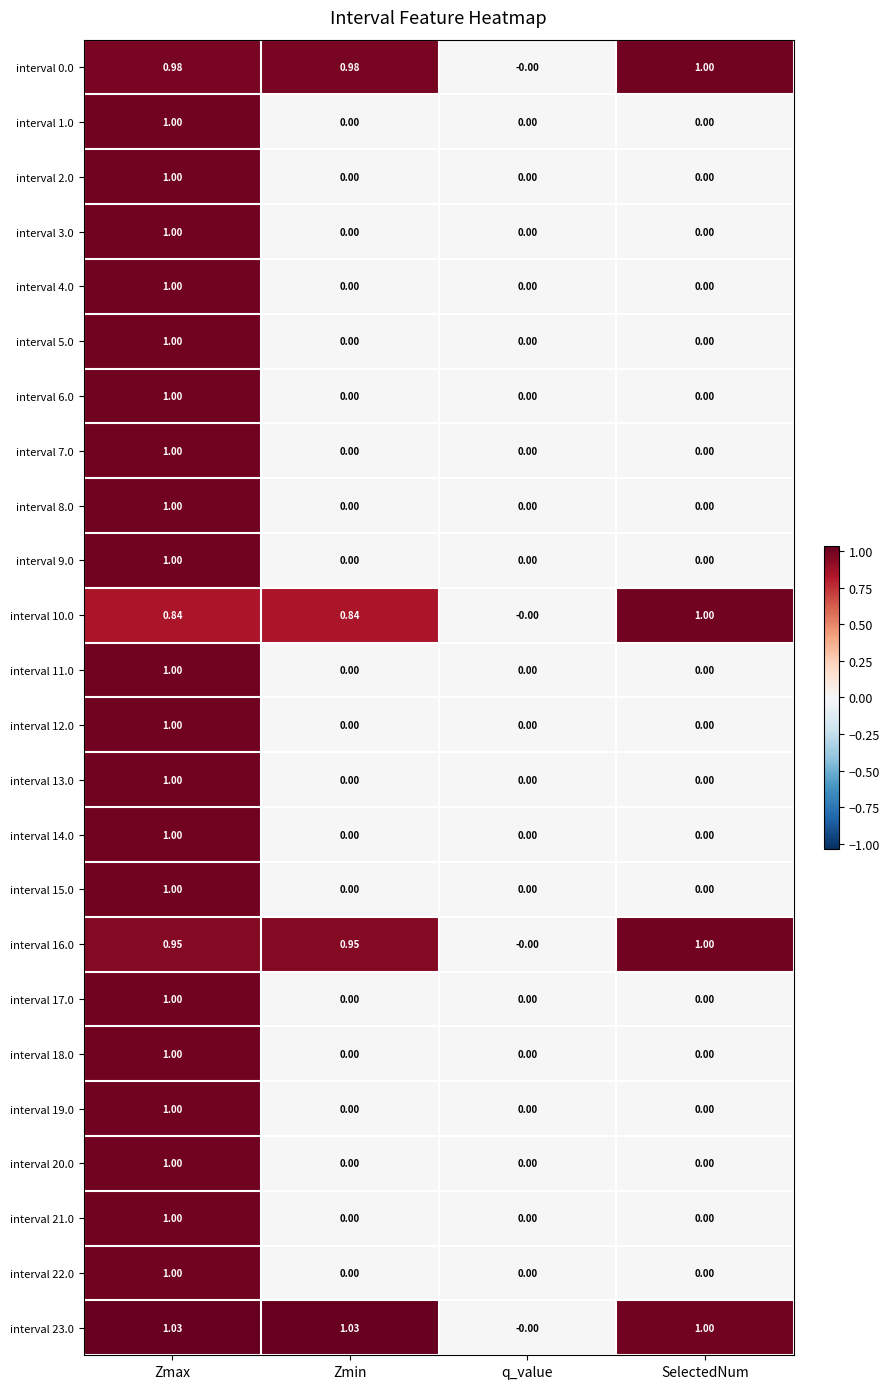

At which category is the sum across all series the highest?

Zmax